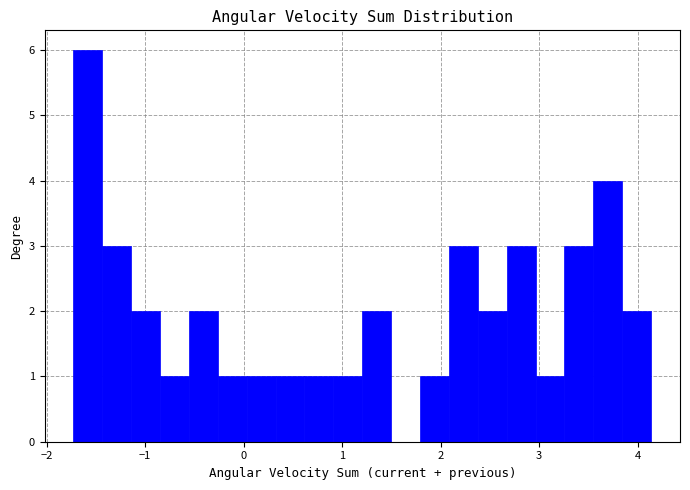

Read against the x-axis, roughly where is the centre of the tallest bar?

-1.6